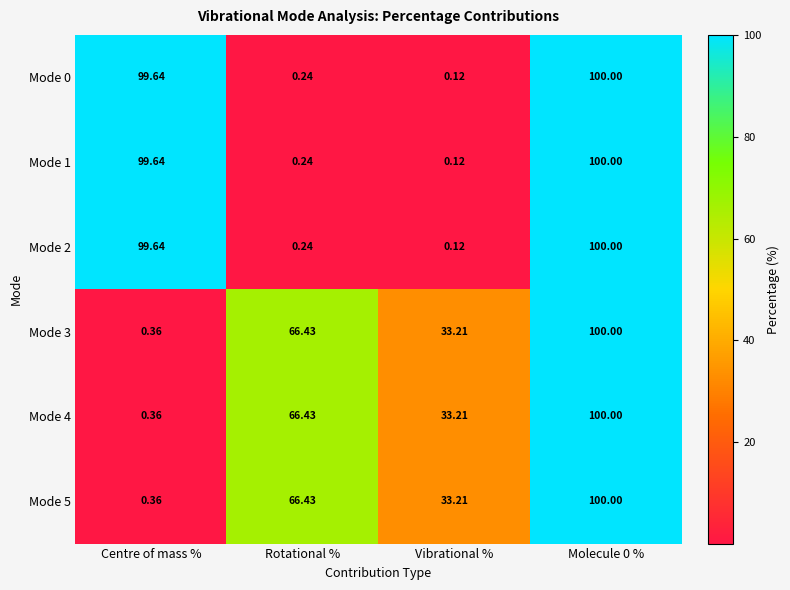

Which category has the lowest value across all series?

Vibrational %